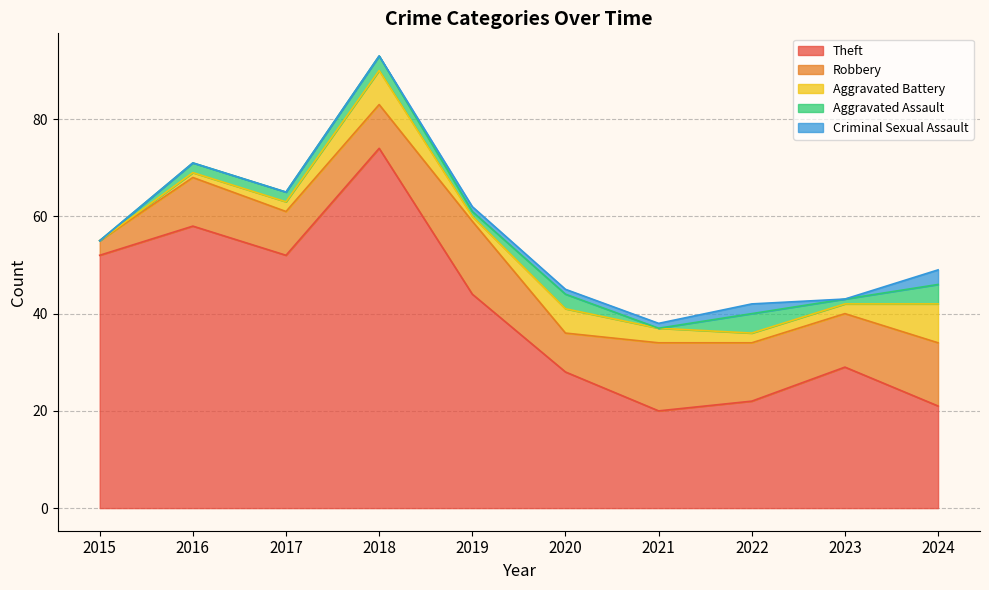

Rank the categories by Robbery value from lowest to highest.

2015, 2020, 2017, 2018, 2016, 2023, 2022, 2024, 2021, 2019